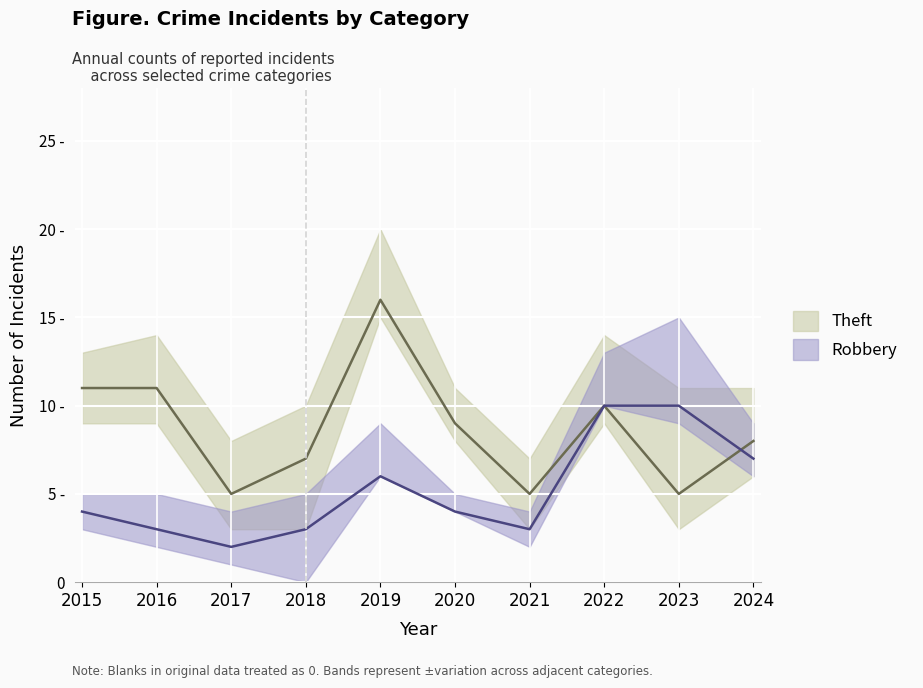

Which category has the highest value in the Total series?

2019